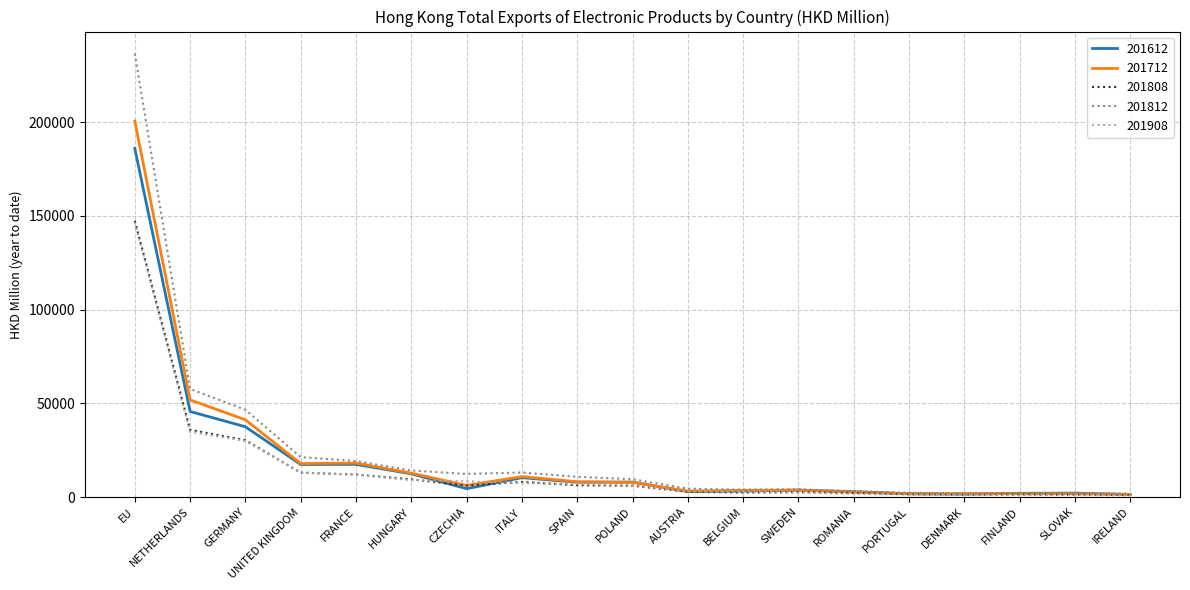

The 201908 series shows 882.6 at IRELAND. True or false?

True